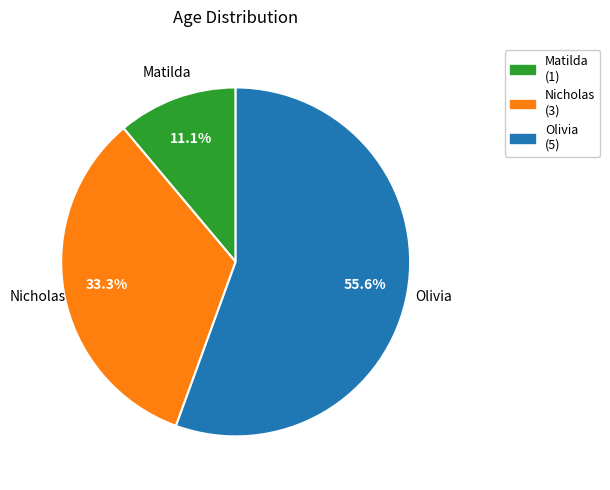

What percentage is the Olivia slice, to the nearest percent?

56%